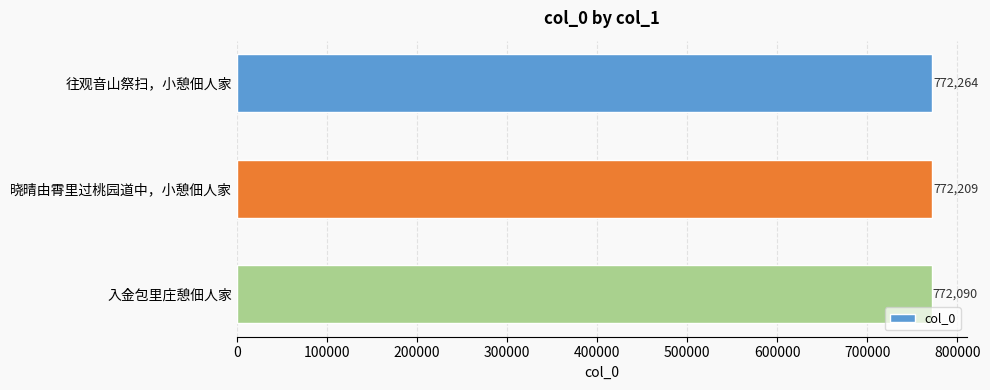

Are the bars grouped side by side (vs. stacked)?

No